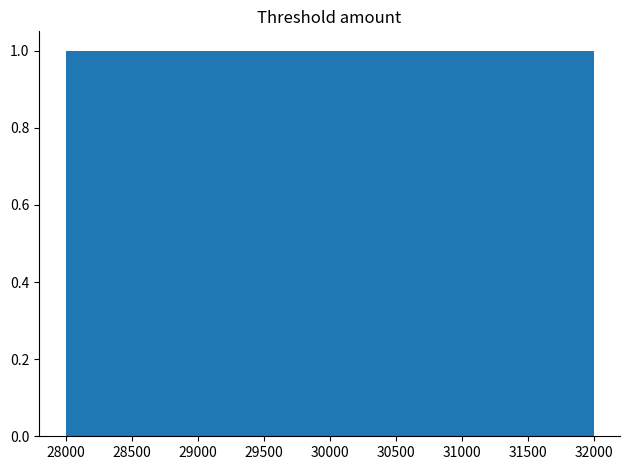

How tall is the bar that spans 28000 to 28800 on the x-axis? The values are not printed on the chart, so give them approximately, as read against the axis.

1